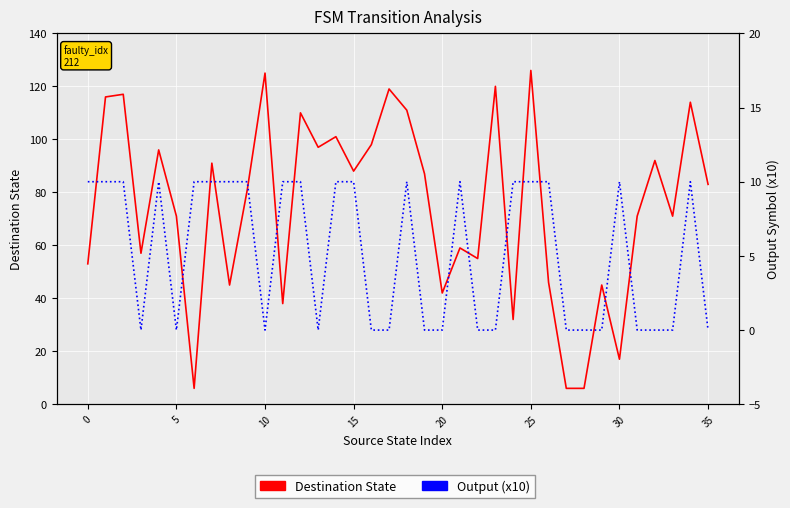

What is the maximum value shown in the chart?

126